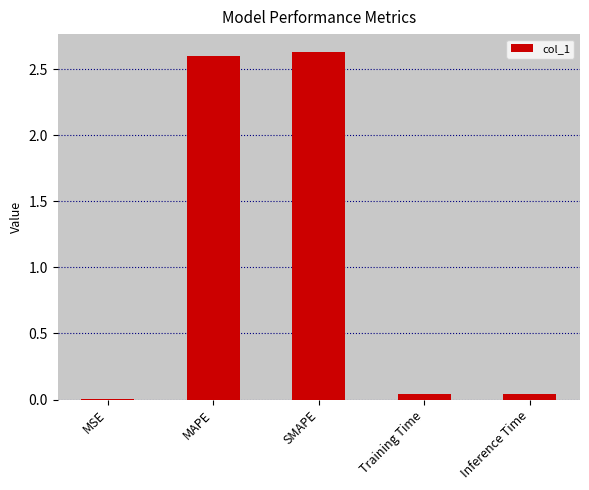

Is it true that the value at MSE is 0.0?

True